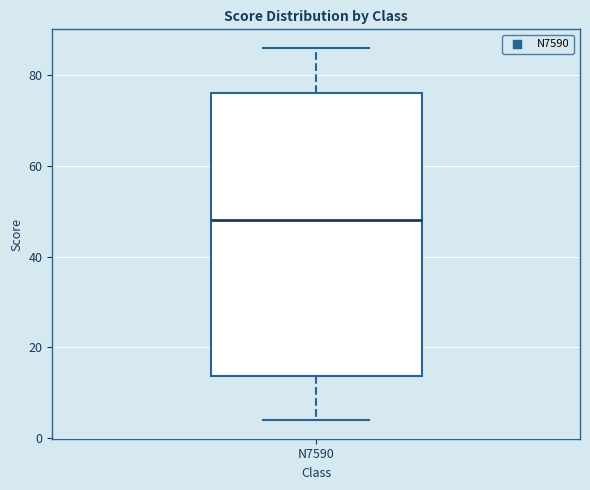

Transcribe this box plot: give where the median line is, the range the box spans, and where the two whiskers end, as read against the y-axis. The values are not printed on the chart, so give them approximately, as read against the axis.

median 48, box 14 to 76, whiskers 4 to 86